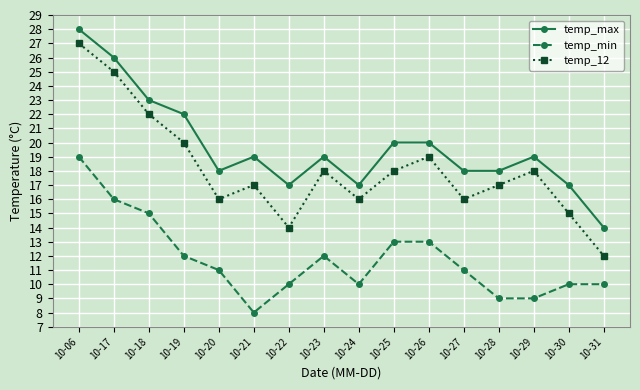

At which label does temp_max reach its peak?

10-06